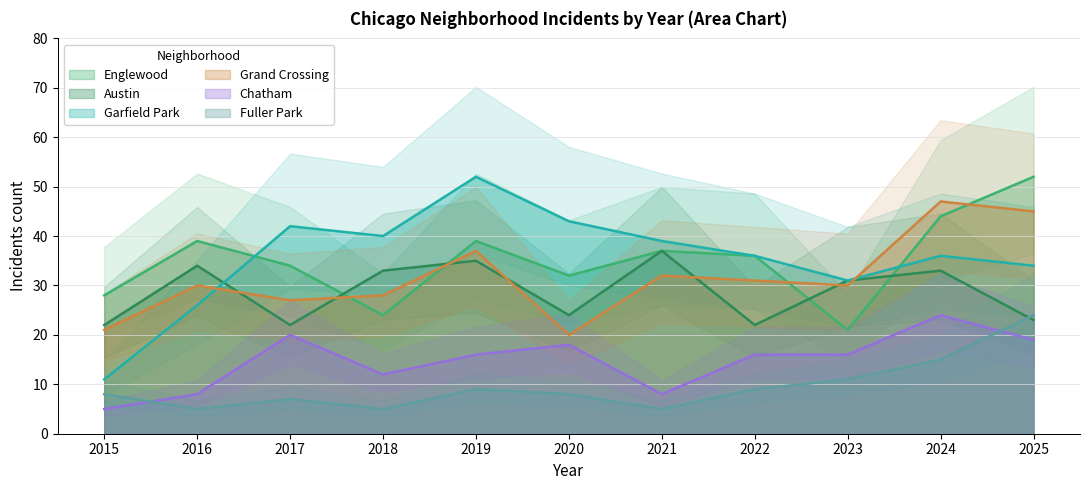

Which series has the largest total across all categories?

Garfield Park